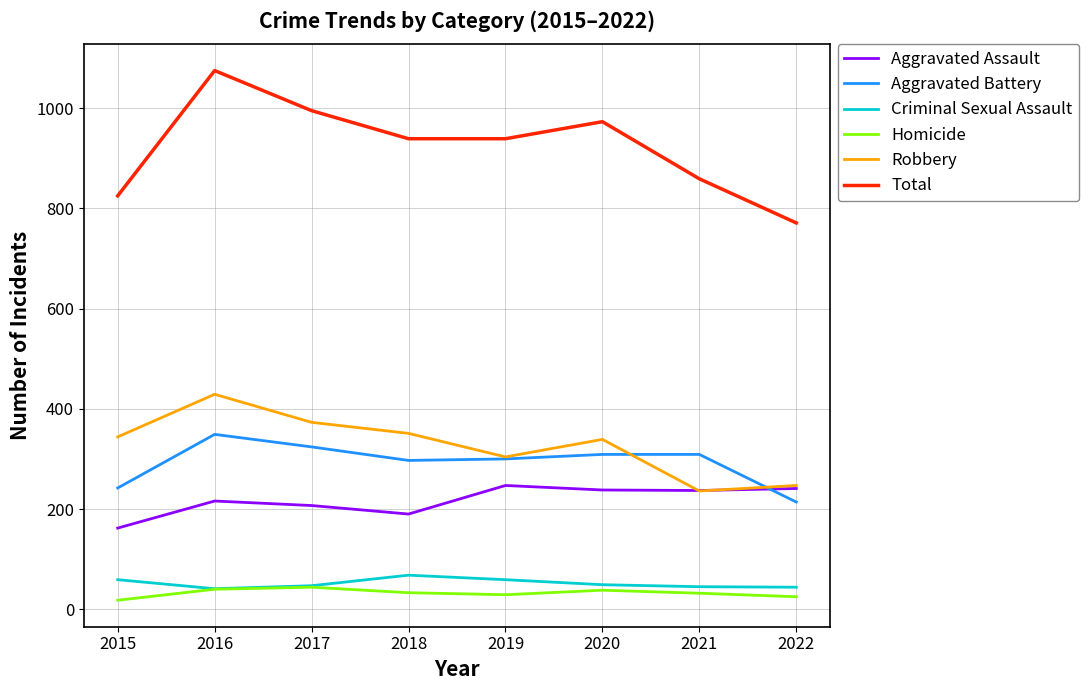

Which series has the largest total across all categories?

Total